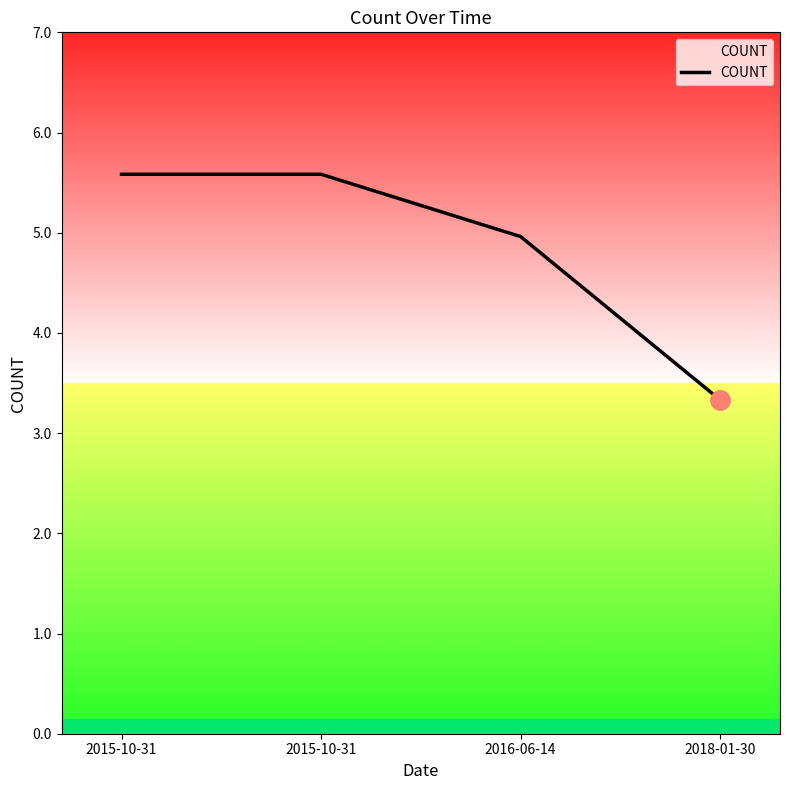

The chart shows a value of 5.3 at 2018-01-30. True or false?

False